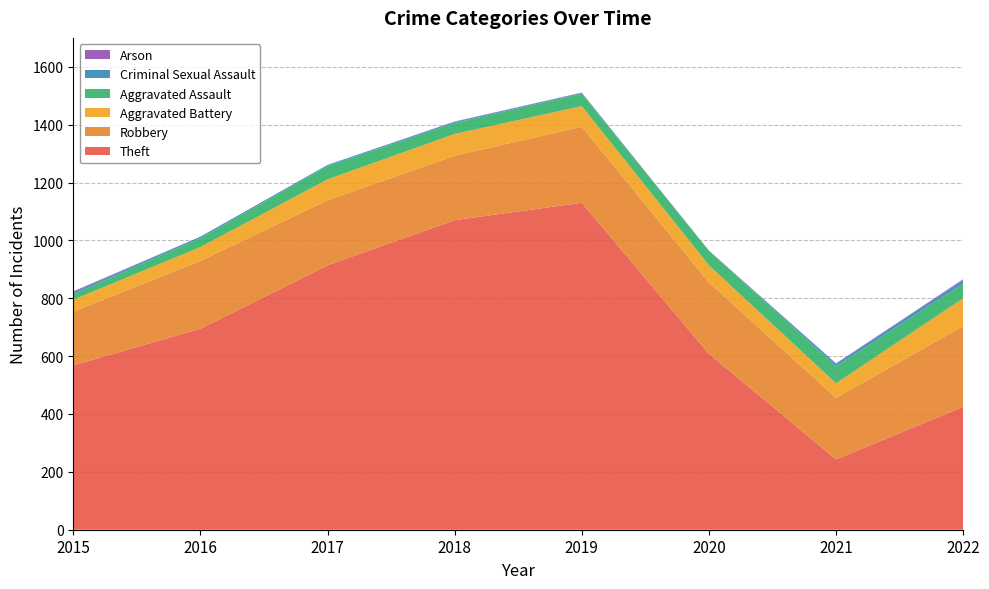

Reading right to left, transcribe all the data shown in this chart.

Theft: 2022=425	2021=243	2020=608	2019=1130	2018=1070	2017=914	2016=695	2015=568
Robbery: 2022=279	2021=213	2020=247	2019=263	2018=223	2017=225	2016=234	2015=186
Aggravated Battery: 2022=96	2021=50	2020=59	2019=71	2018=75	2017=72	2016=48	2015=41
Aggravated Assault: 2022=51	2021=59	2020=50	2019=43	2018=38	2017=46	2016=31	2015=19
Criminal Sexual Assault: 2022=12	2021=9	2020=0	2019=3	2018=4	2017=4	2016=5	2015=7
Arson: 2022=3	2021=1	2020=1	2019=1	2018=1	2017=0	2016=0	2015=3